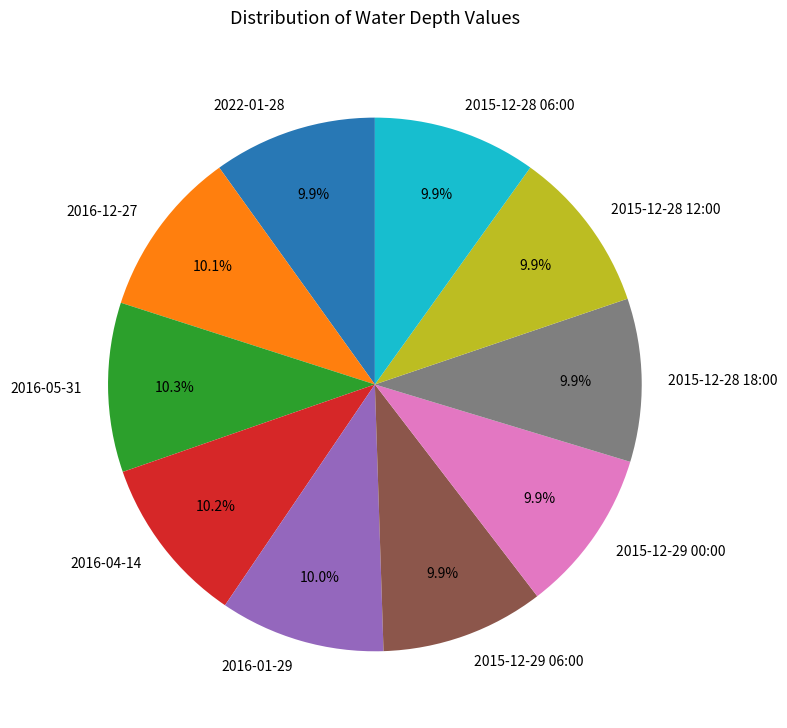

The 2016-04-14 slice represents 1% of the pie. True or false?

False